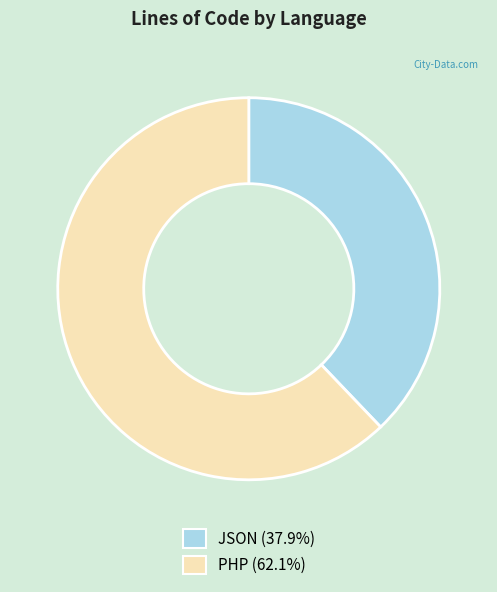

How many slices are in this pie chart?

2